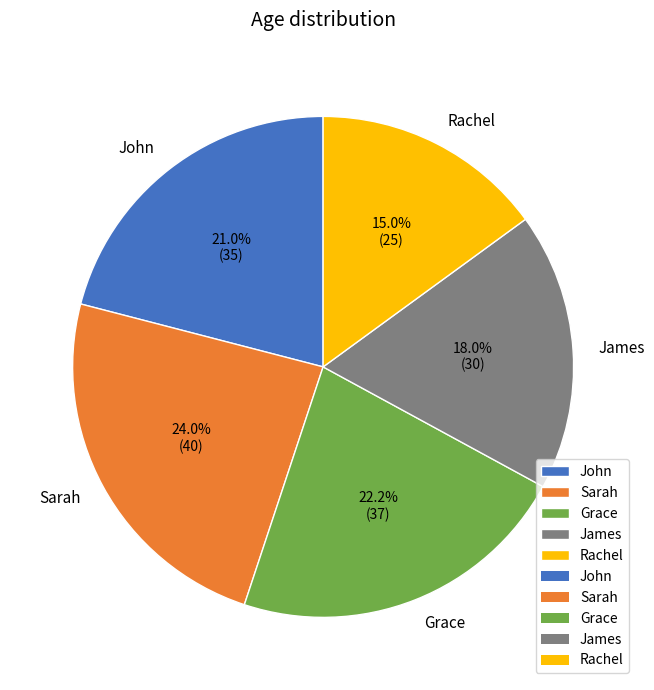

Which category has the biggest portion of the pie?

Sarah